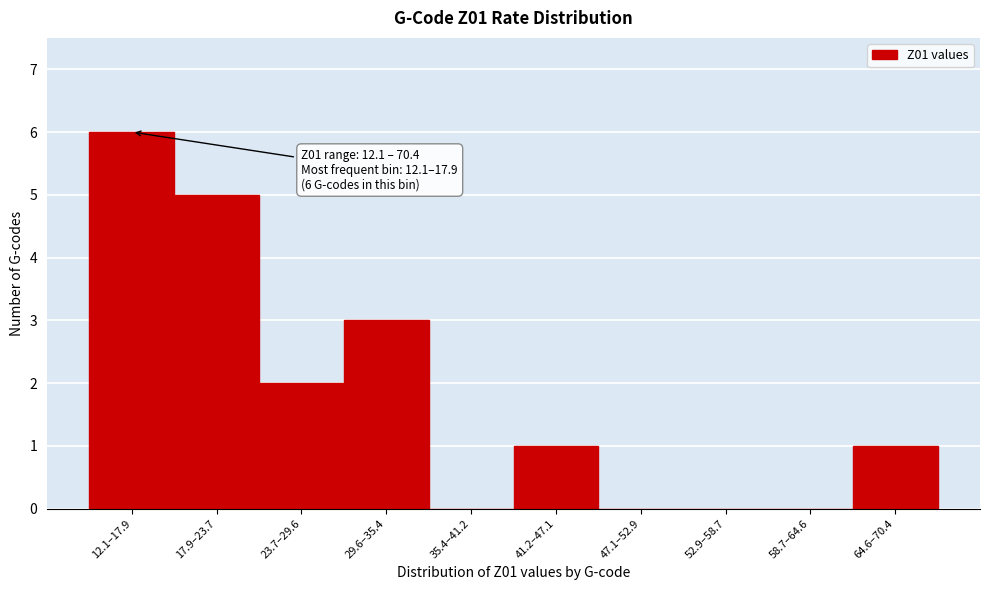

Reading right to left, transcribe all the data shown in this chart.

64.6–70.4=1	58.7–64.6=0	52.9–58.7=0	47.1–52.9=0	41.2–47.1=1	35.4–41.2=0	29.6–35.4=3	23.7–29.6=2	17.9–23.7=5	12.1–17.9=6